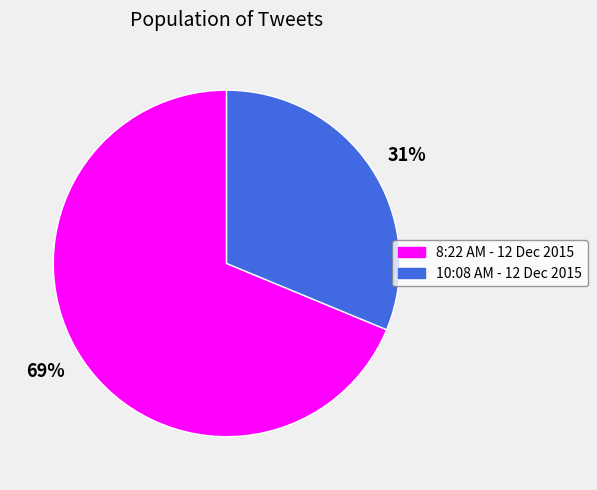

Between 10:08 AM - 12 Dec 2015 and 8:22 AM - 12 Dec 2015, which is larger?

8:22 AM - 12 Dec 2015